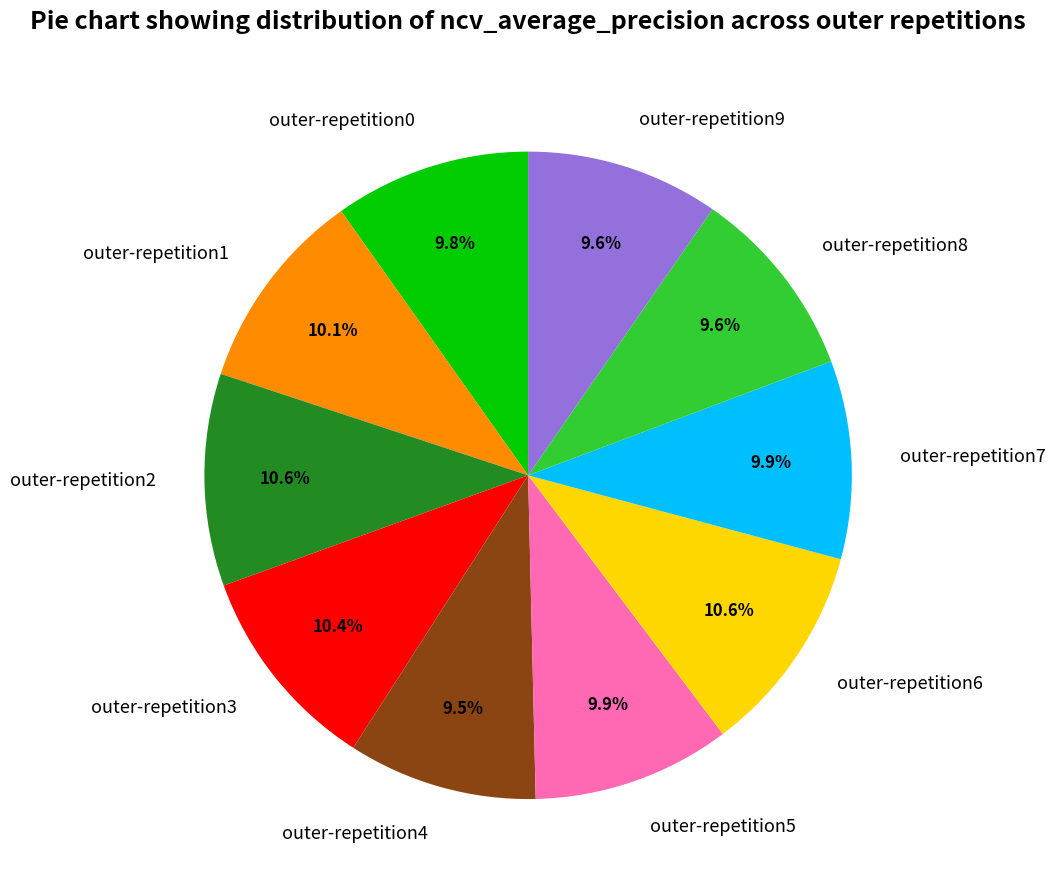

True or false: outer-repetition2 accounts for 25% of the total.

False